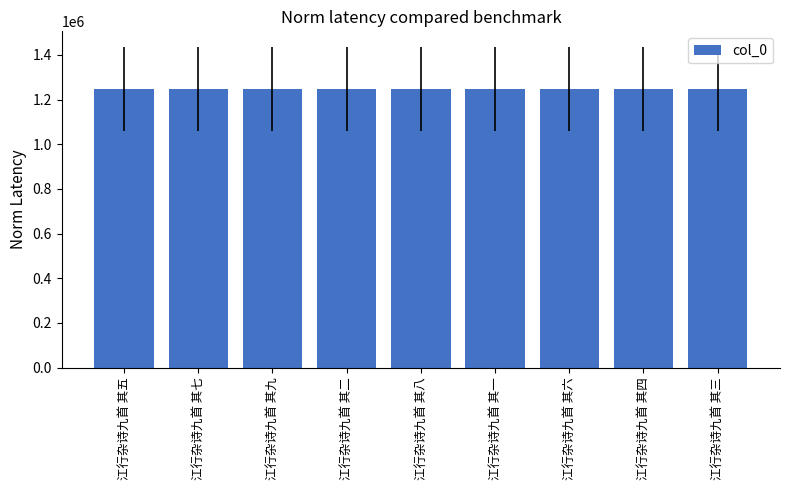

What is the smallest value displayed?

1246529